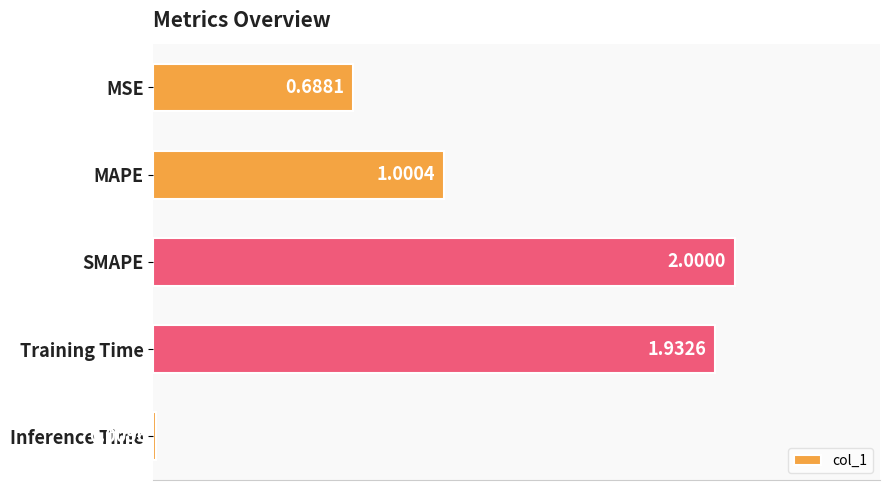

At which label is the value closest to 1?

MAPE